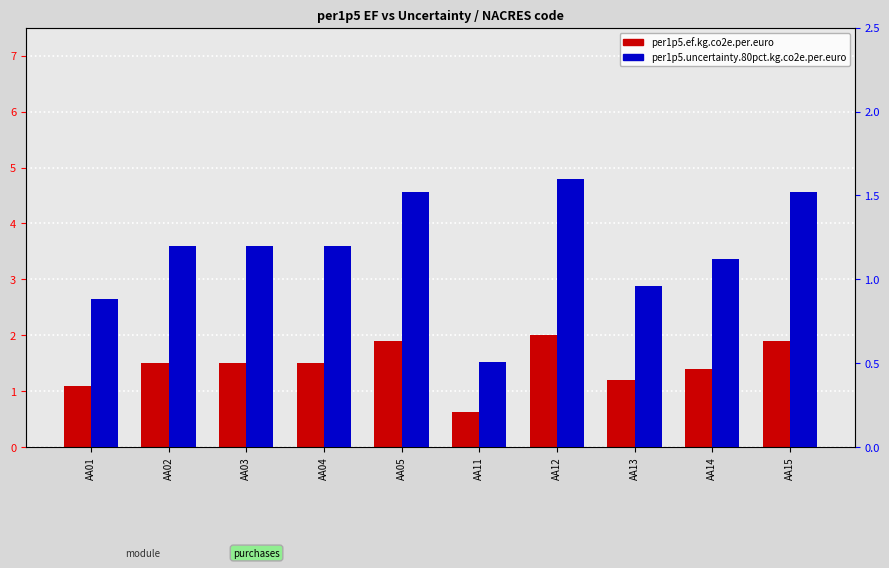

At which label is per1p5.ef.kg.co2e.per.euro closest to 1?

AA01